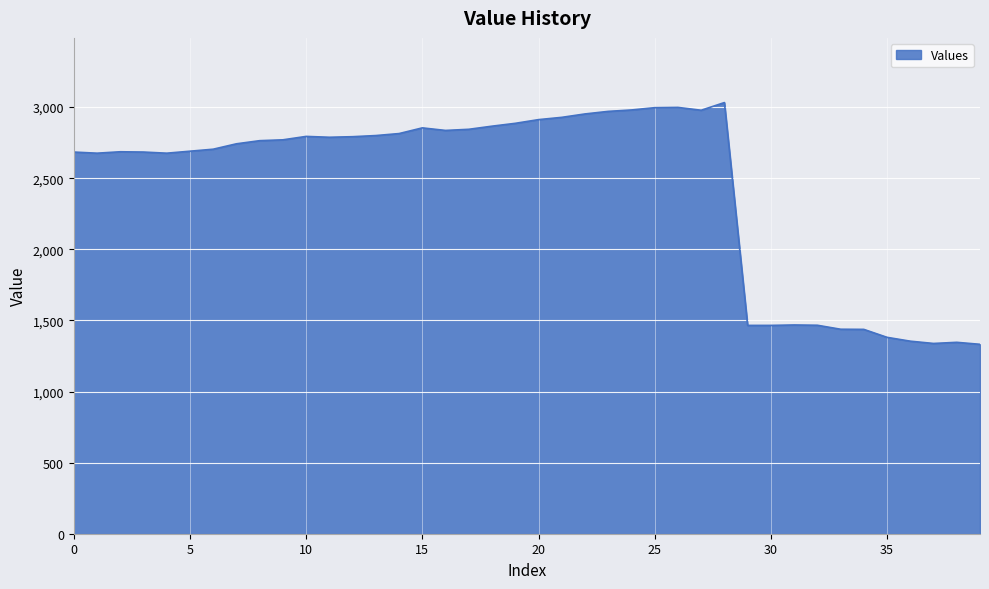

What is the maximum value shown in the chart?

3032